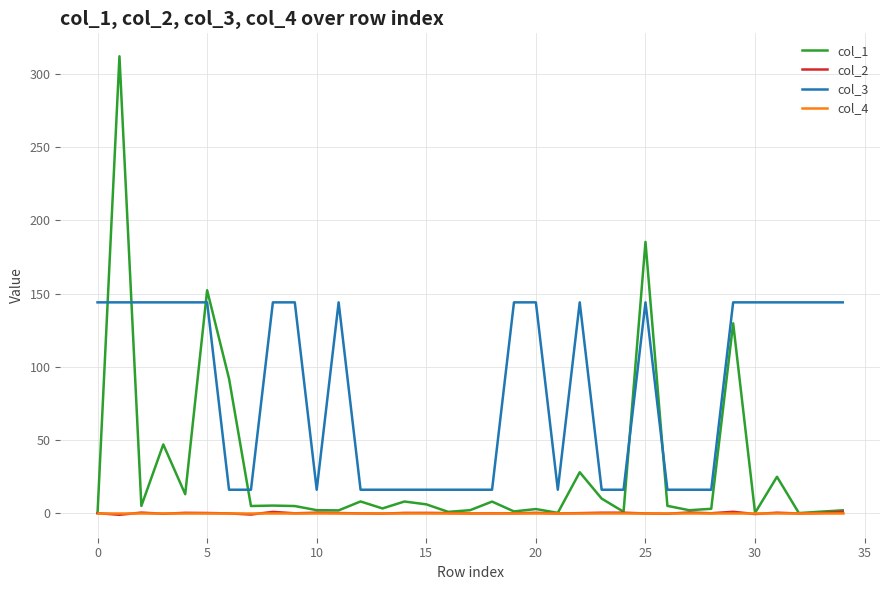

Which series has the widest spread of values?

col_1